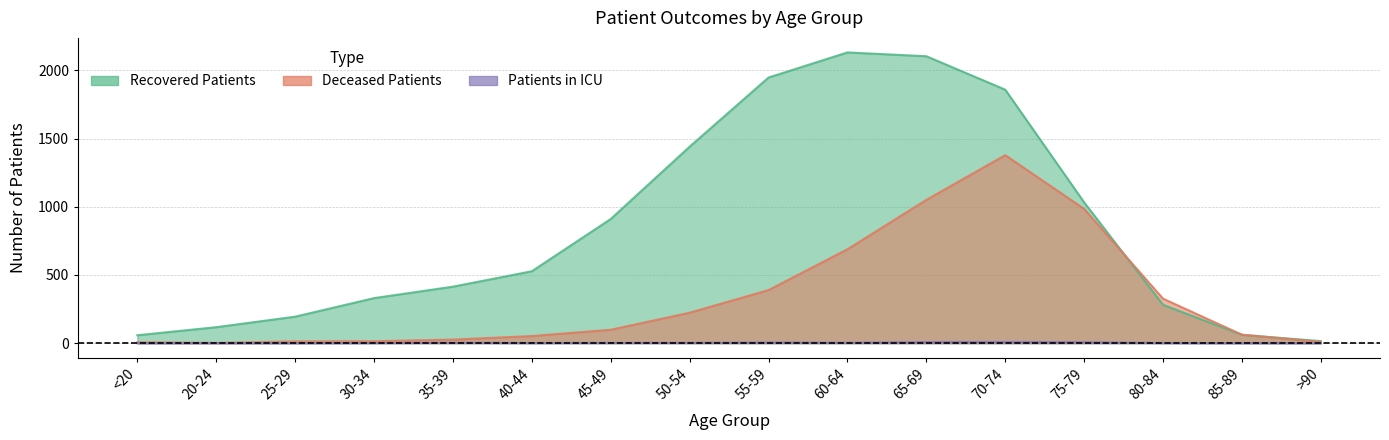

Is the value of recovered_patients at 30-34 greater than the value of patients_in_icu at 30-34?

Yes